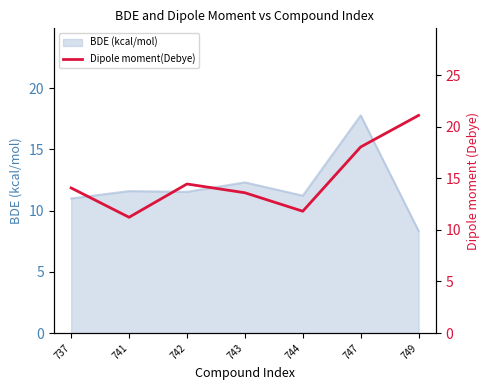

How many interior local valleys (lower than both neighbors) does the data have?

2